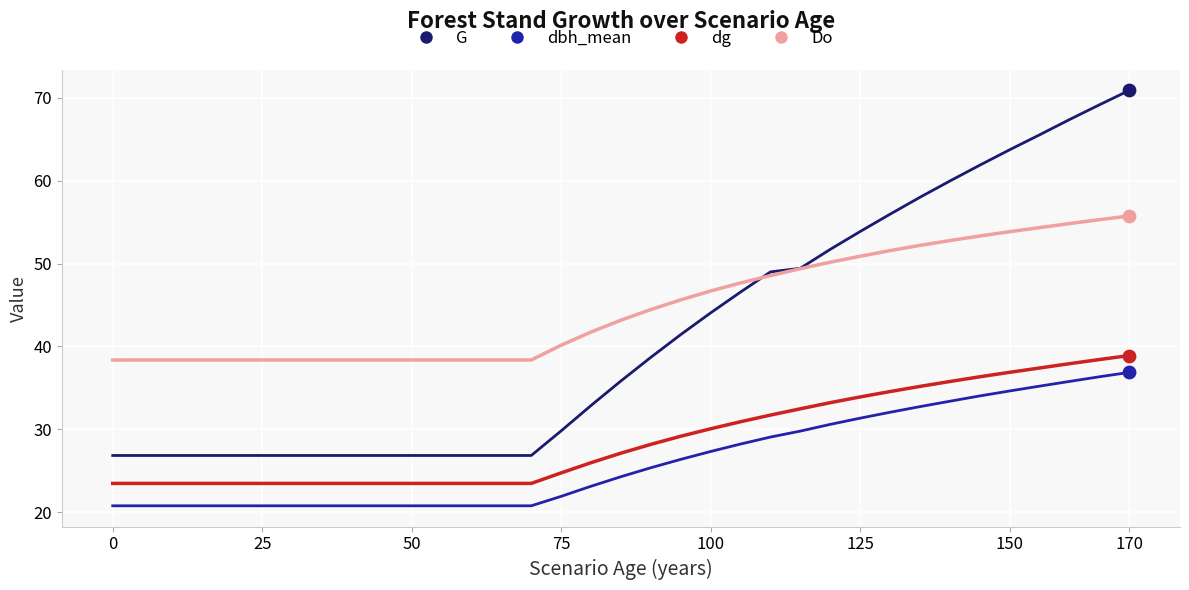

Which series has the largest range (max minus min)?

G